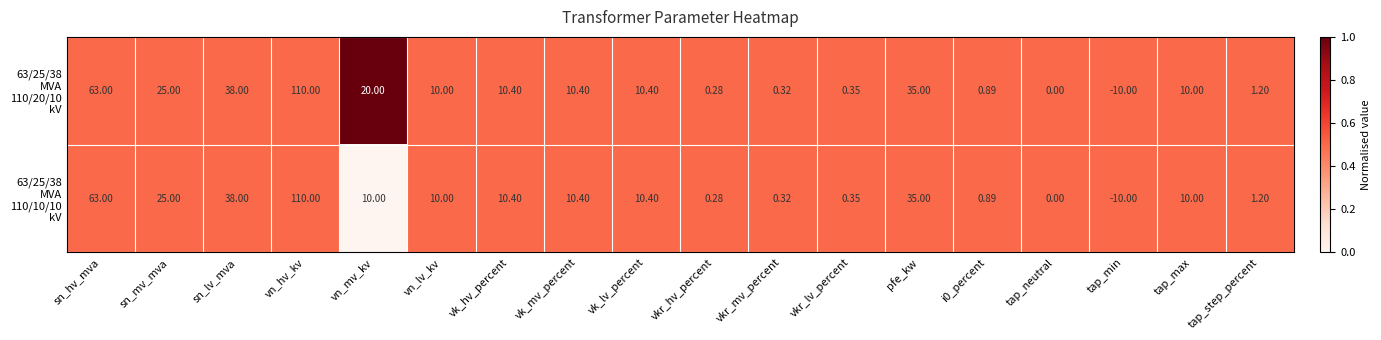

Which label corresponds to the smallest value in the chart?

tap_min